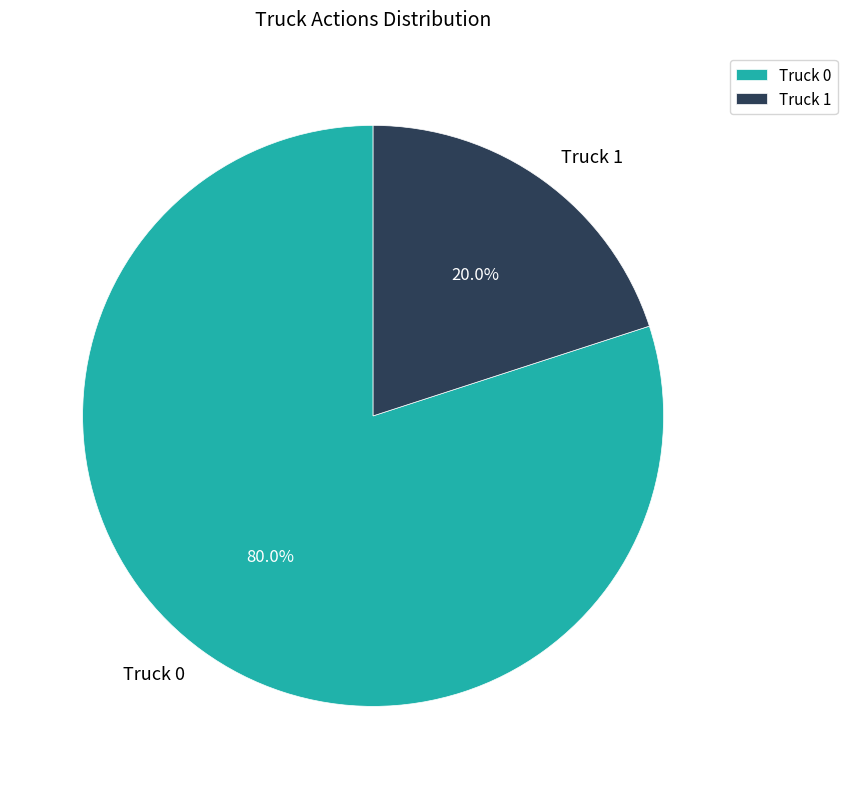

Is it true that Truck 1 is 20% of the pie?

True